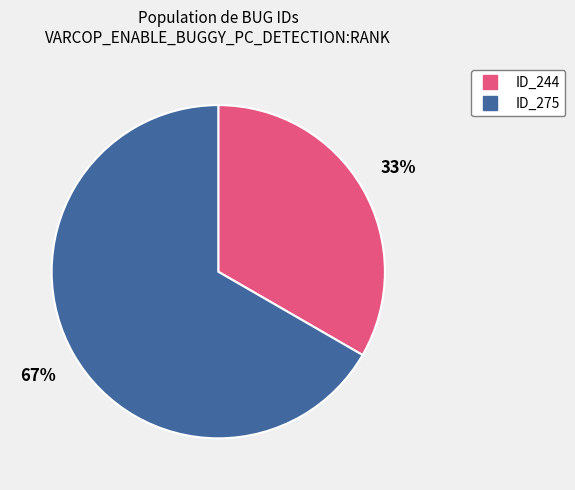

Is there any slice that represents more than half of the pie?

Yes